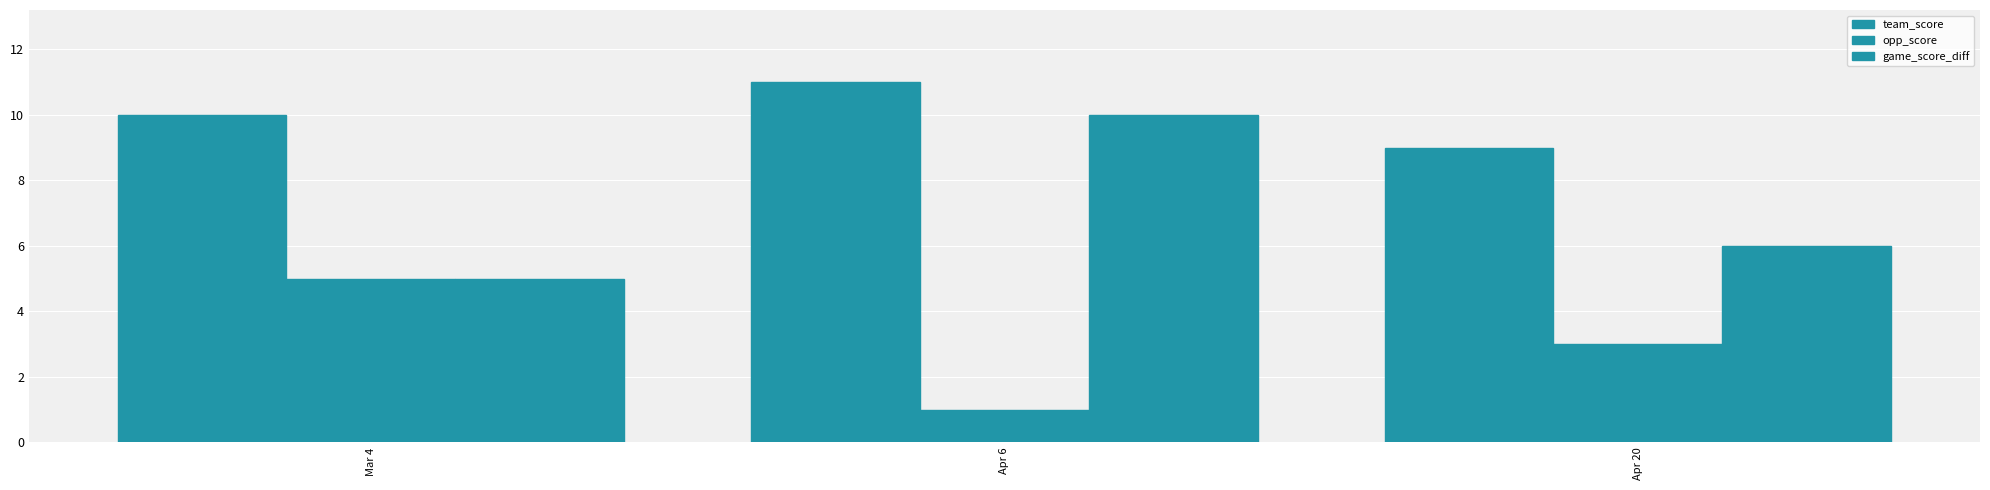

How many values in the team_score series are below 10?

1